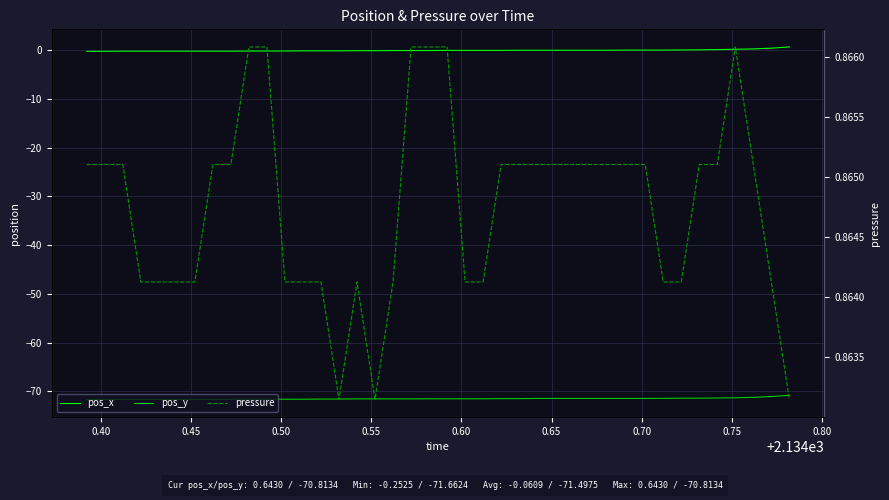

At how many categories does at least one series exceed -46?

40